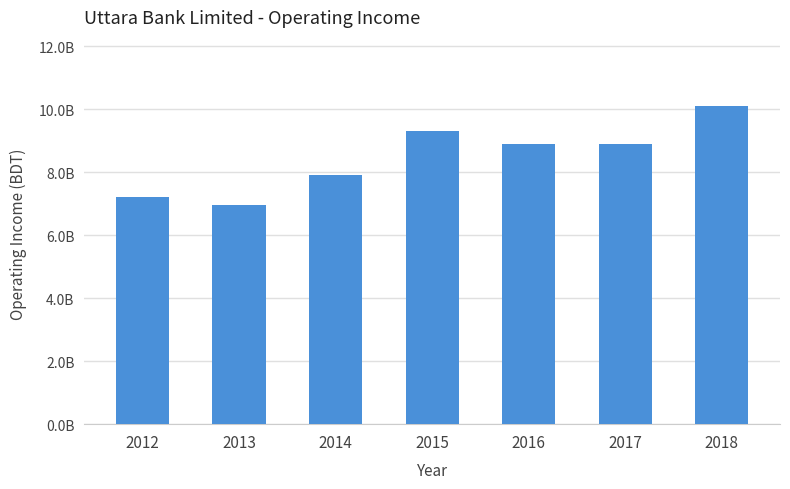

Does the chart contain any negative values?

No